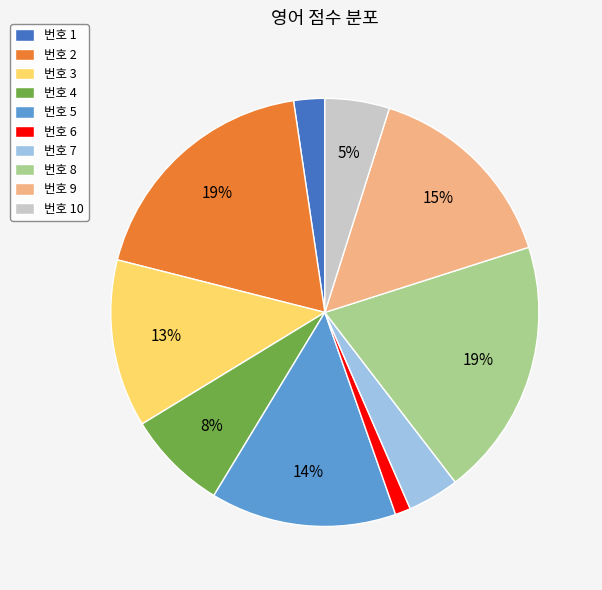

What is the smallest slice in the pie chart?

번호 6